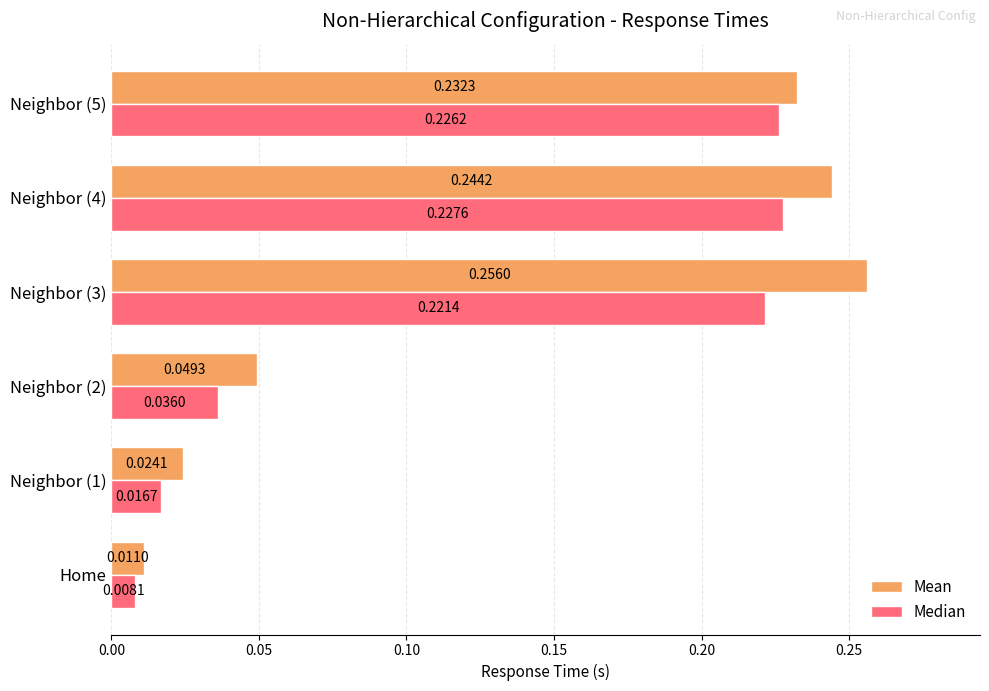

Which category has the lowest value in the Mean series?

Home